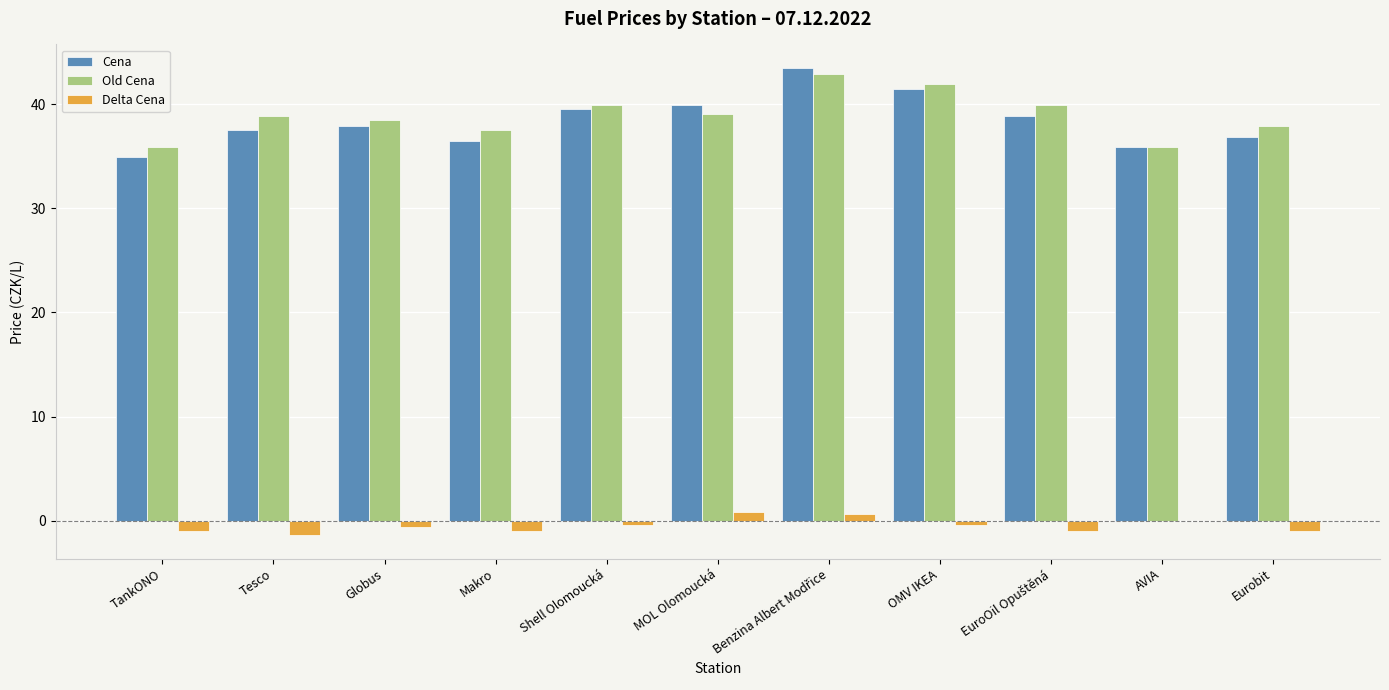

True or false: Old Cena has a value of 67.0 at Globus.

False